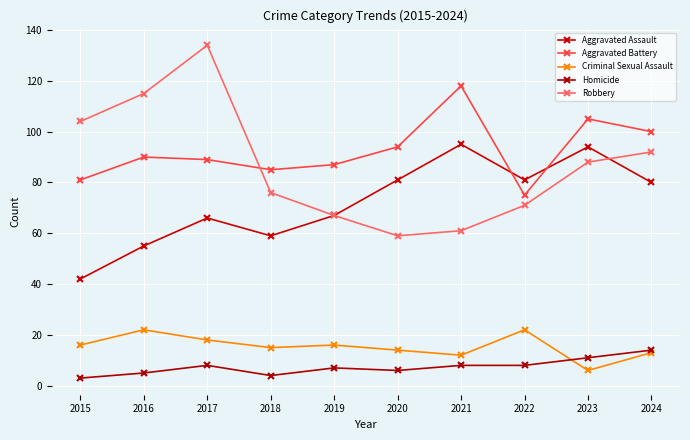

True or false: Robbery has more than 2 interior local peaks.

False